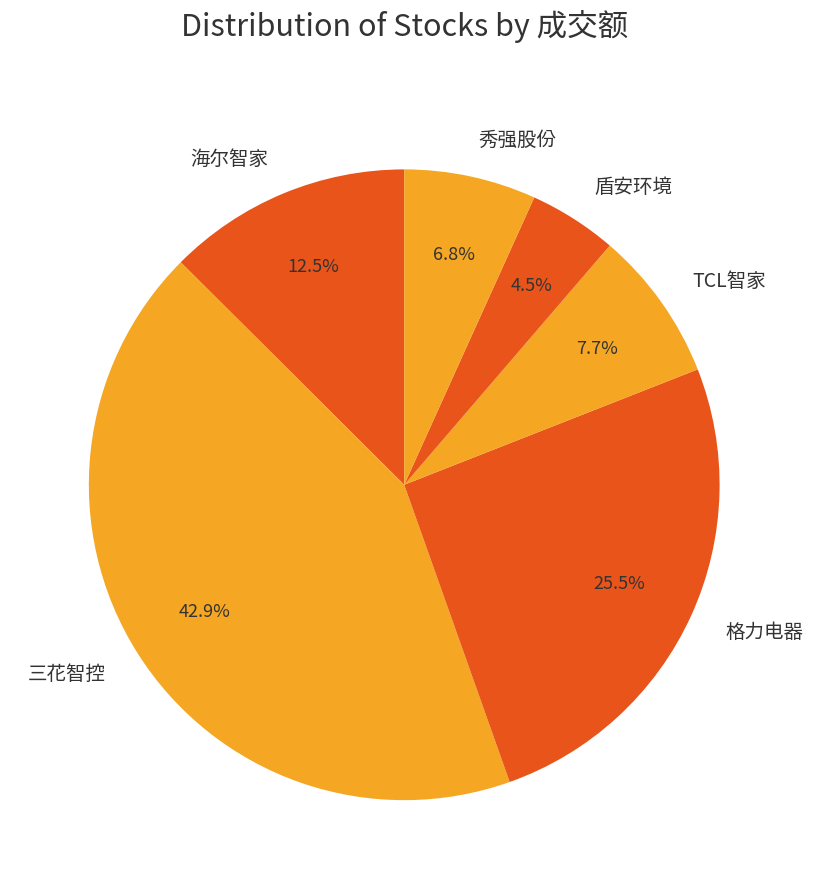

Which category has the smallest portion of the pie?

盾安环境